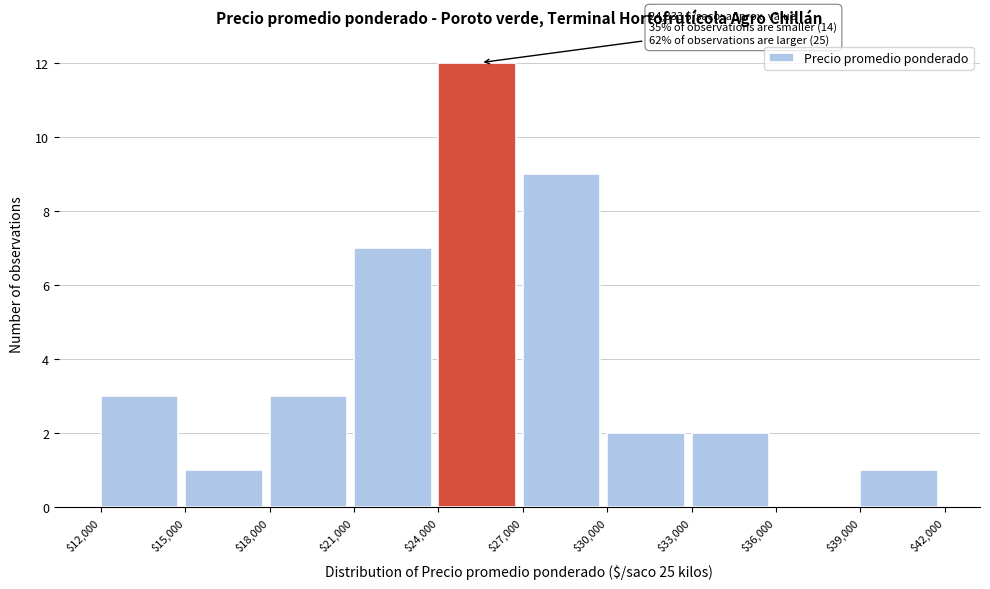

Which range on the x-axis has the tallest bar?

$24,000 to $27,000